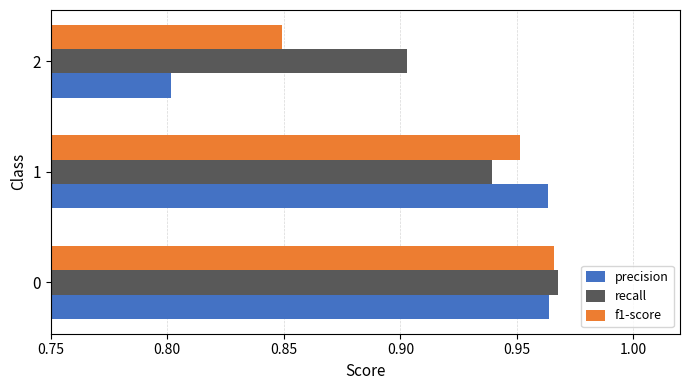

Count the f1-score values in the range 0 to 1.

3